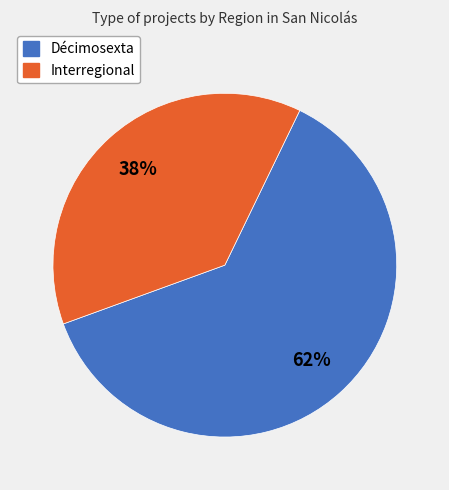

To the nearest percent, what portion does Décimosexta represent?

62%